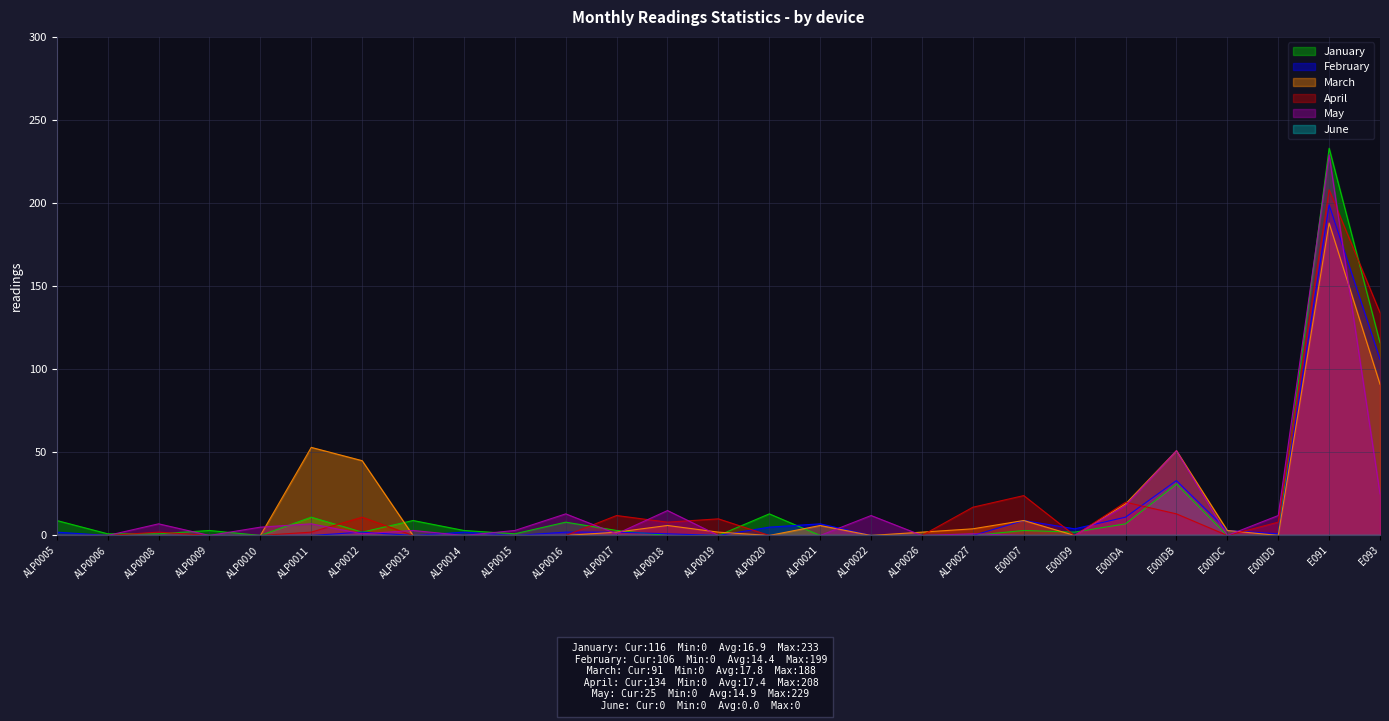

The May series shows -103 at ALP0020. True or false?

False